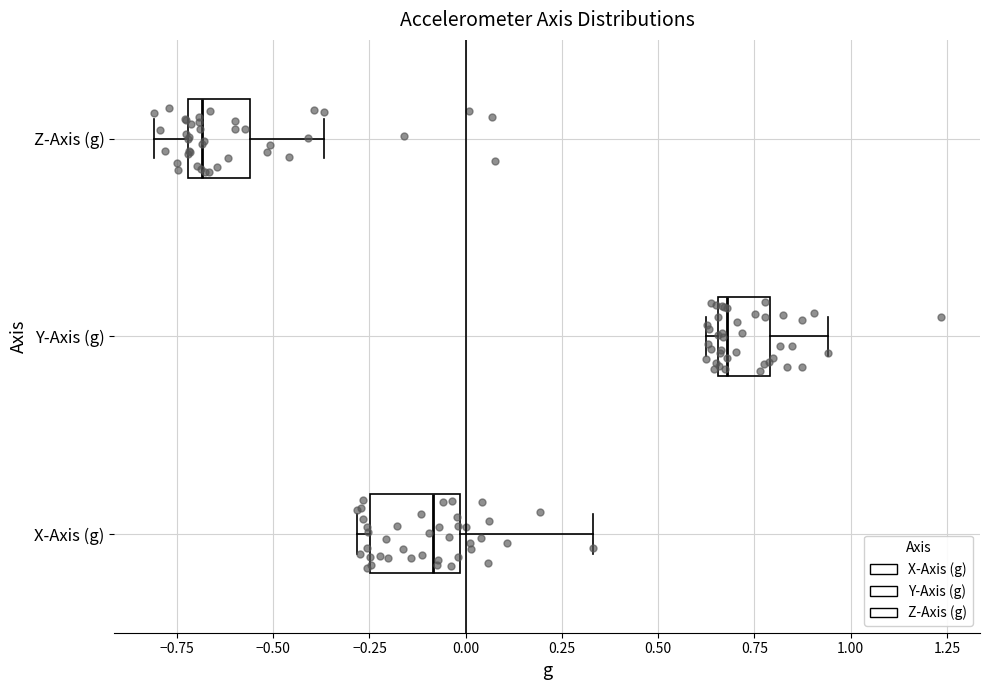

Where does the right whisker of the box for Z-Axis (g) end on the x-axis? The values are not printed on the chart, so give them approximately, as read against the axis.

-0.35